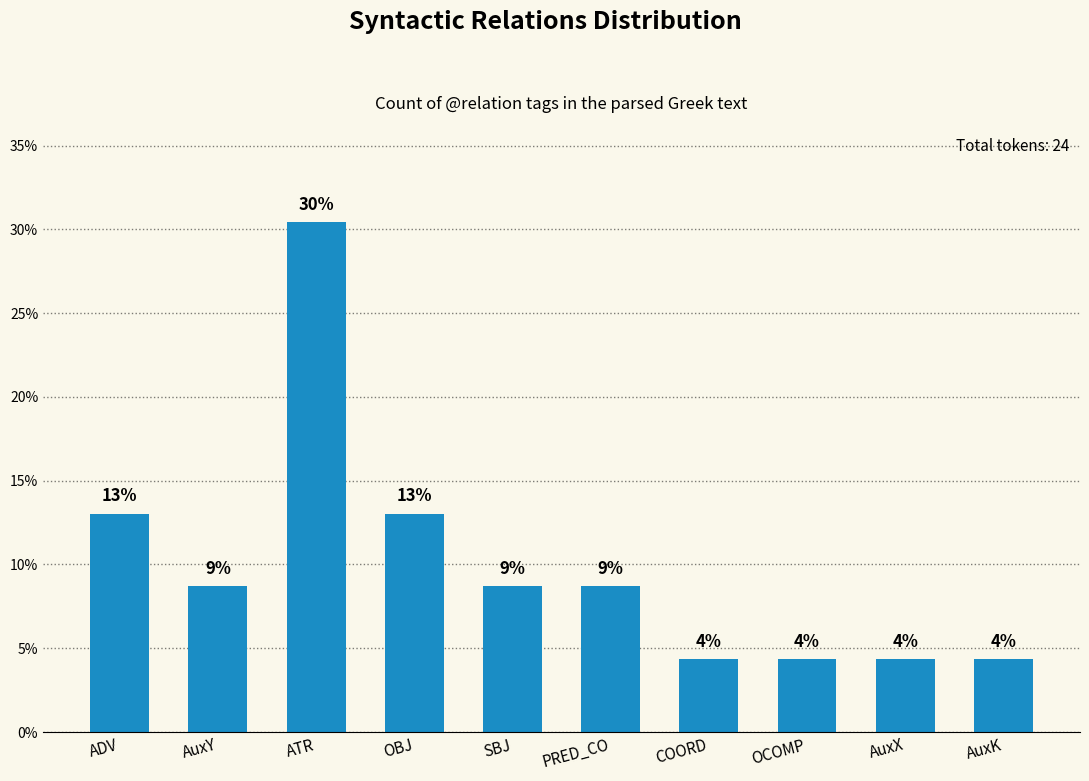

Does the chart contain any negative values?

No